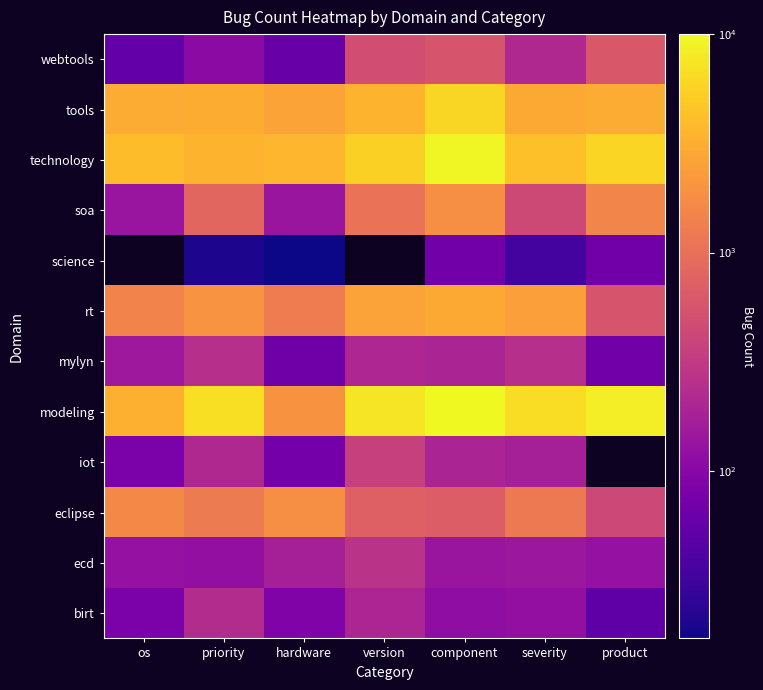

At which label does ecd first exceed 140?

hardware